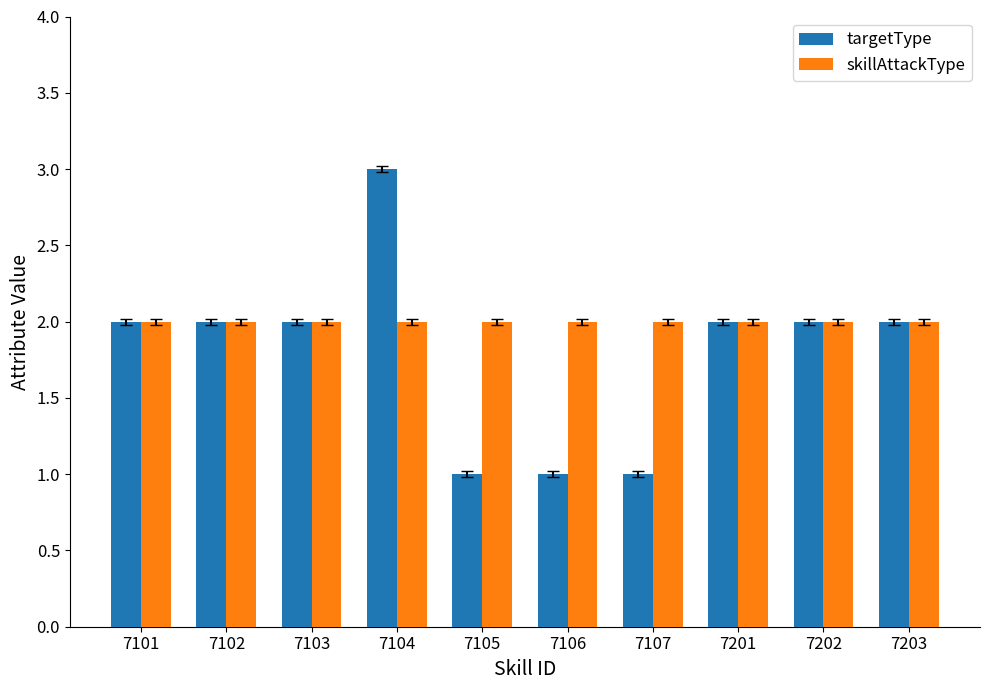

Which series has the widest spread of values?

targetType